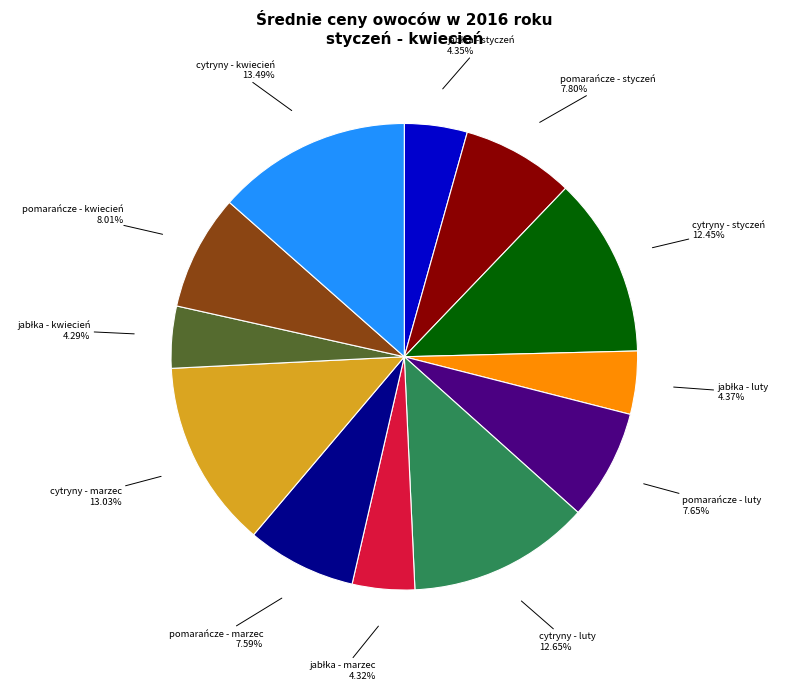

To the nearest percent, what portion does cytryny - luty represent?

13%